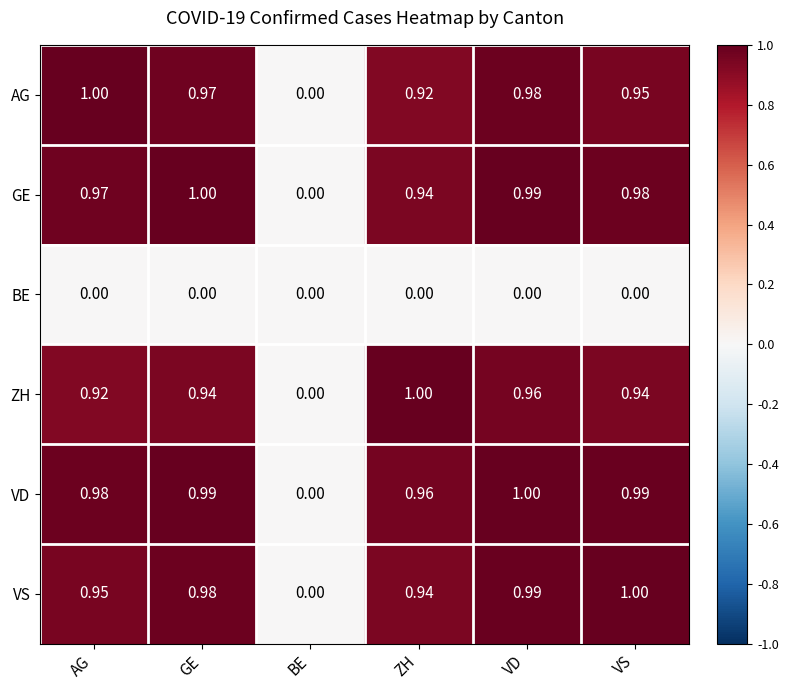

Between BE and VD, which series saw the biggest shift?

VD